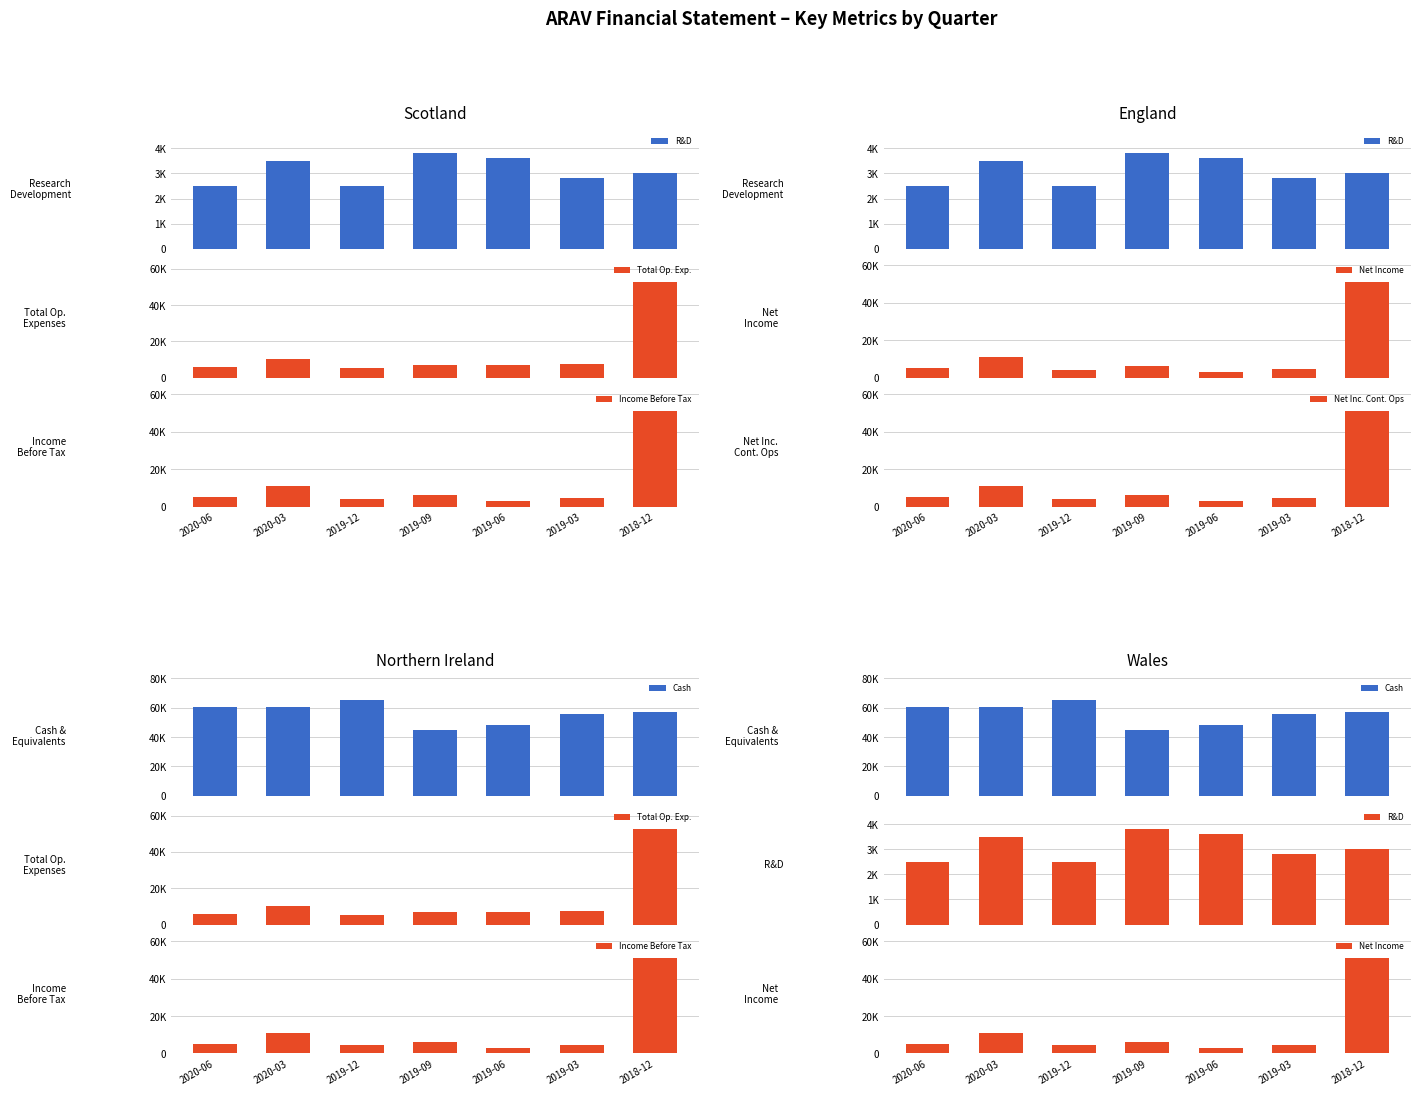

What are all the series names shown in the legend?

R&D, Total Op. Exp., Income Before Tax, Net Income, Net Inc. Cont. Ops, Cash